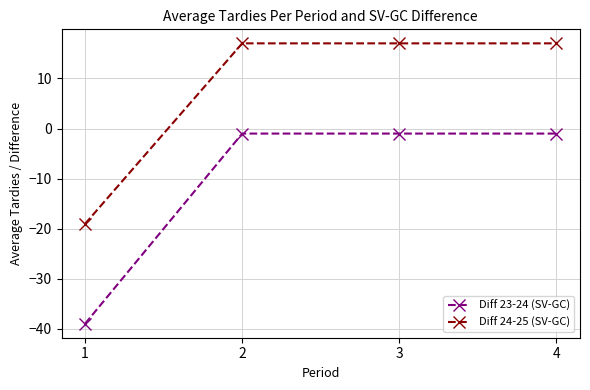

True or false: Diff 24-25 (SV-GC) has more than 1 points higher than both neighbors.

False